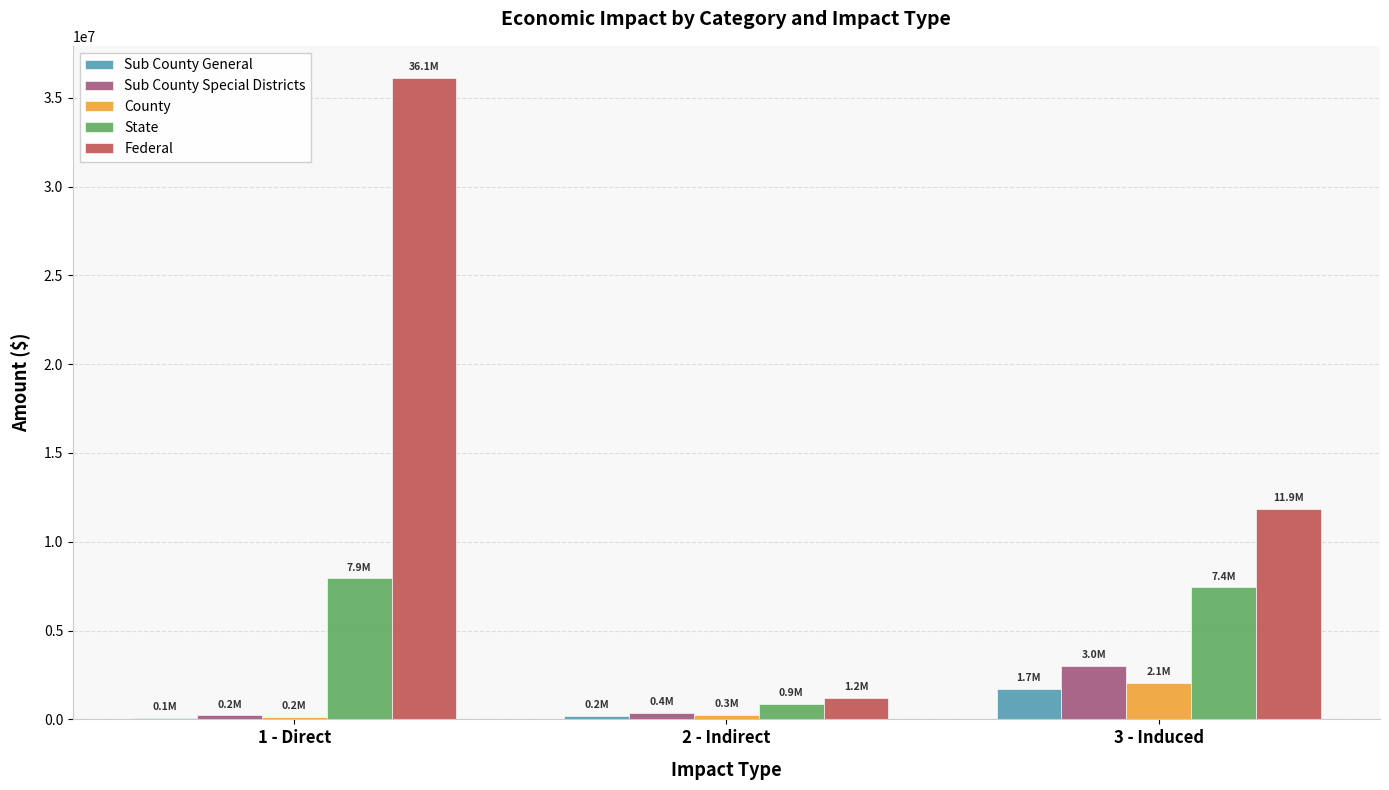

Is it true that Sub County General equals 215097.9 at 2 - Indirect?

True